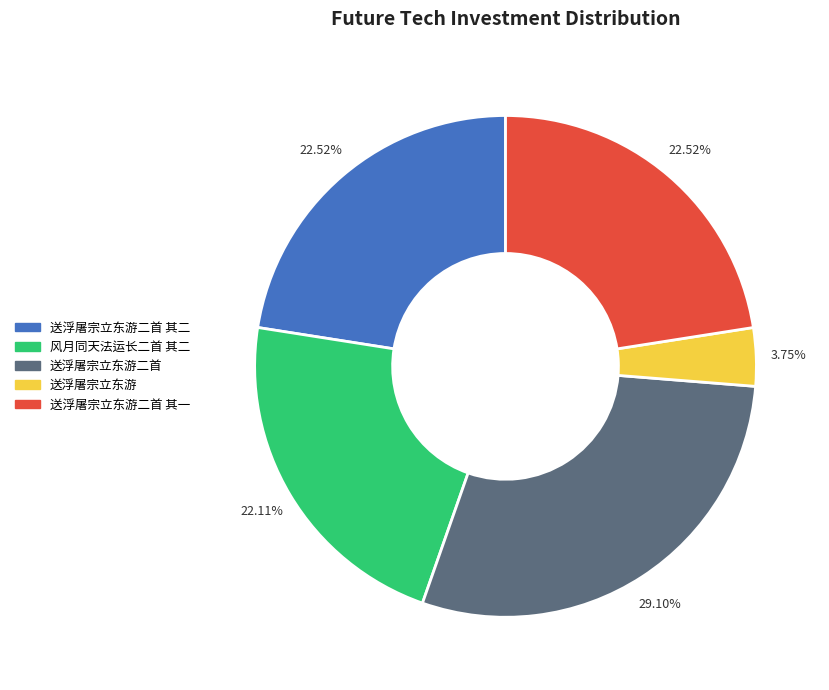

The 送浮屠宗立东游 slice represents 13% of the pie. True or false?

False